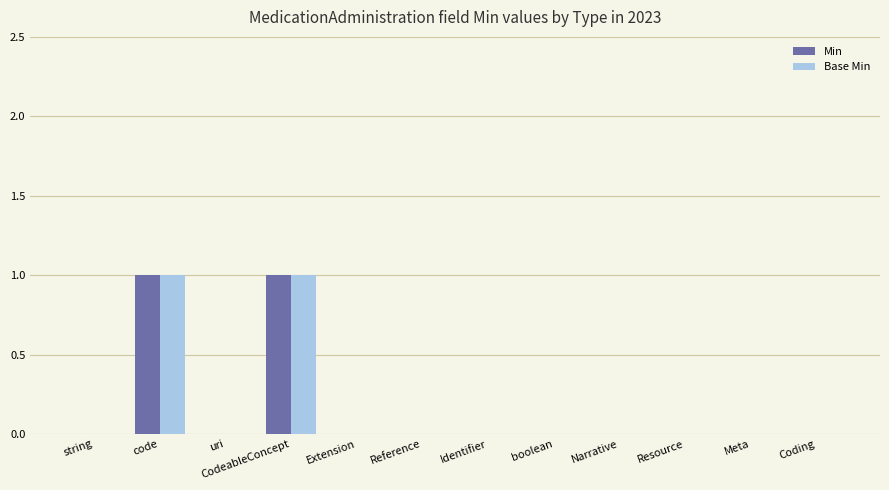

True or false: Min has a value of 0 at uri.

True